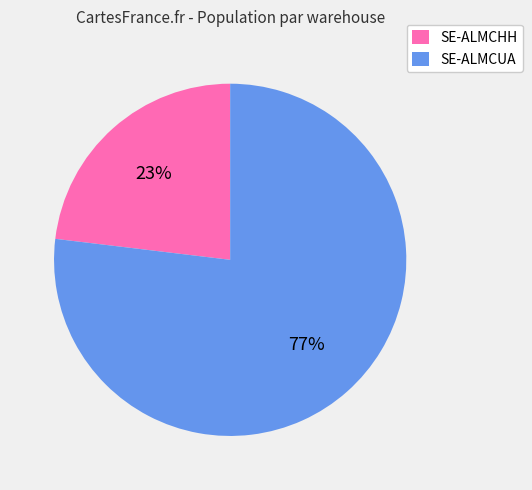

How many segments does this pie chart have?

2